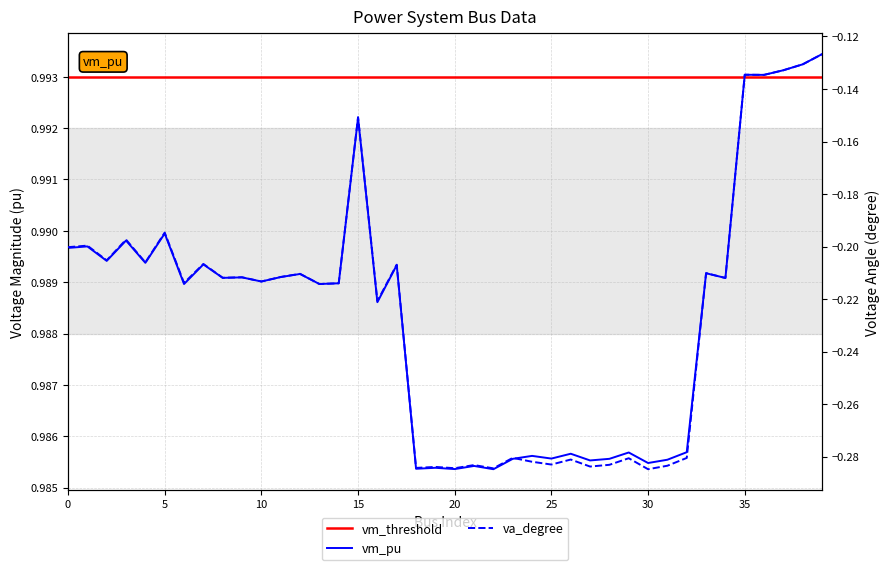

What is the value of the vm_pu point at the 28th from the left?

1.0